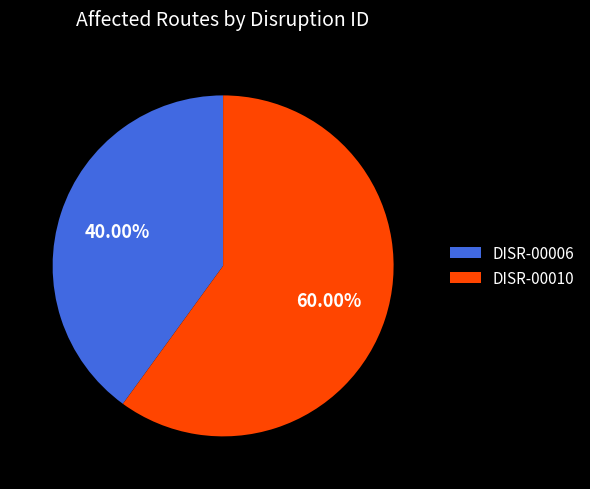

Does any single category account for the majority?

Yes